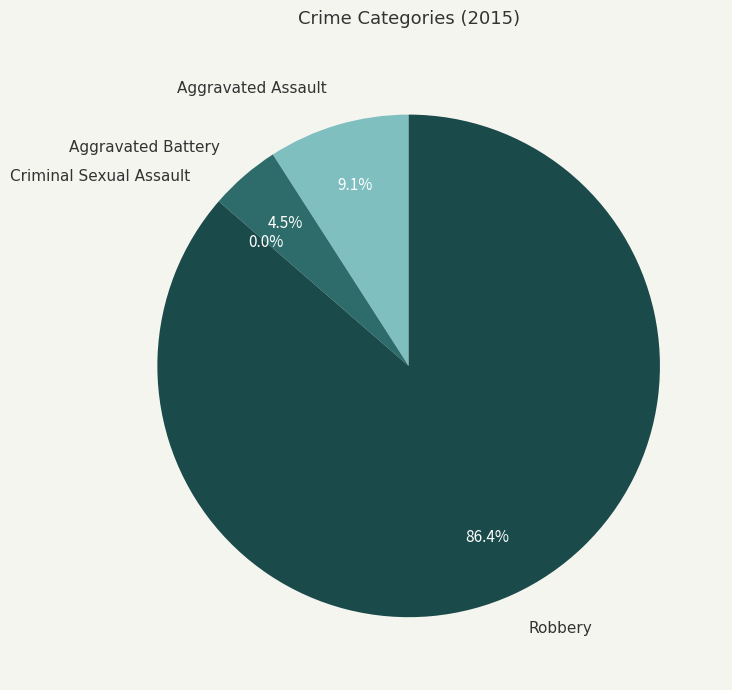

Which slice represents more than half of the pie?

Robbery